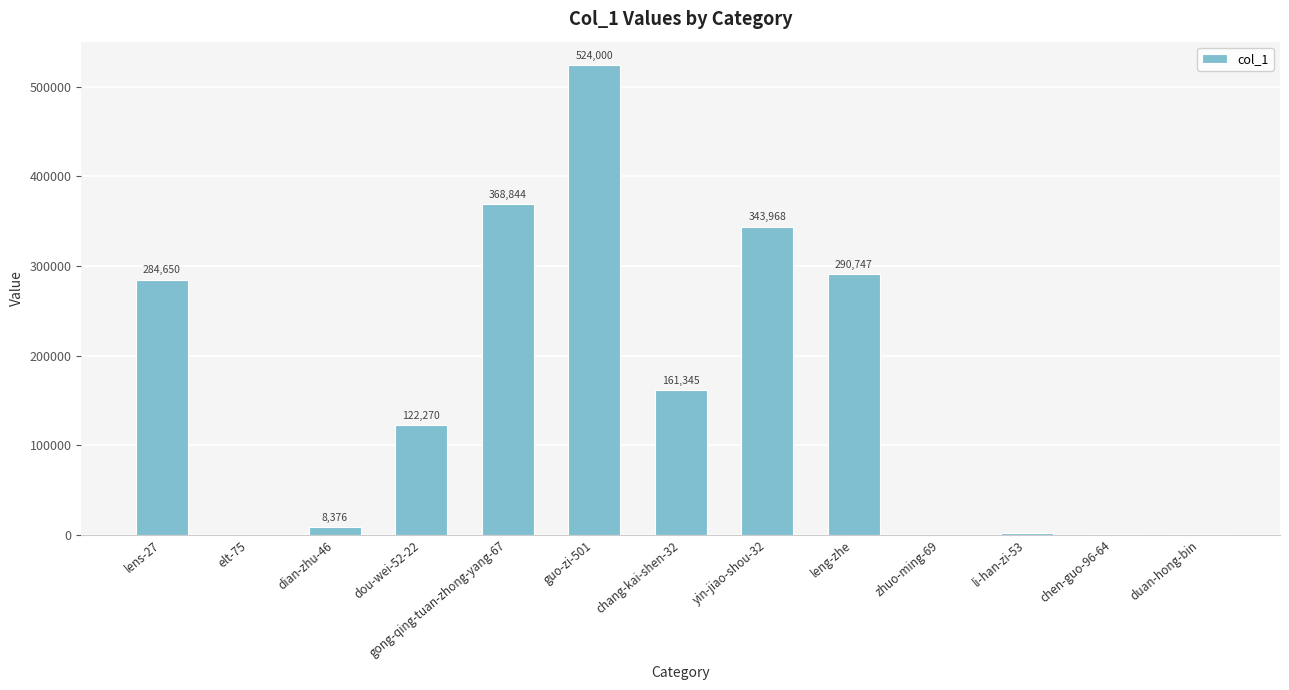

What is the maximum value shown in the chart?

524000